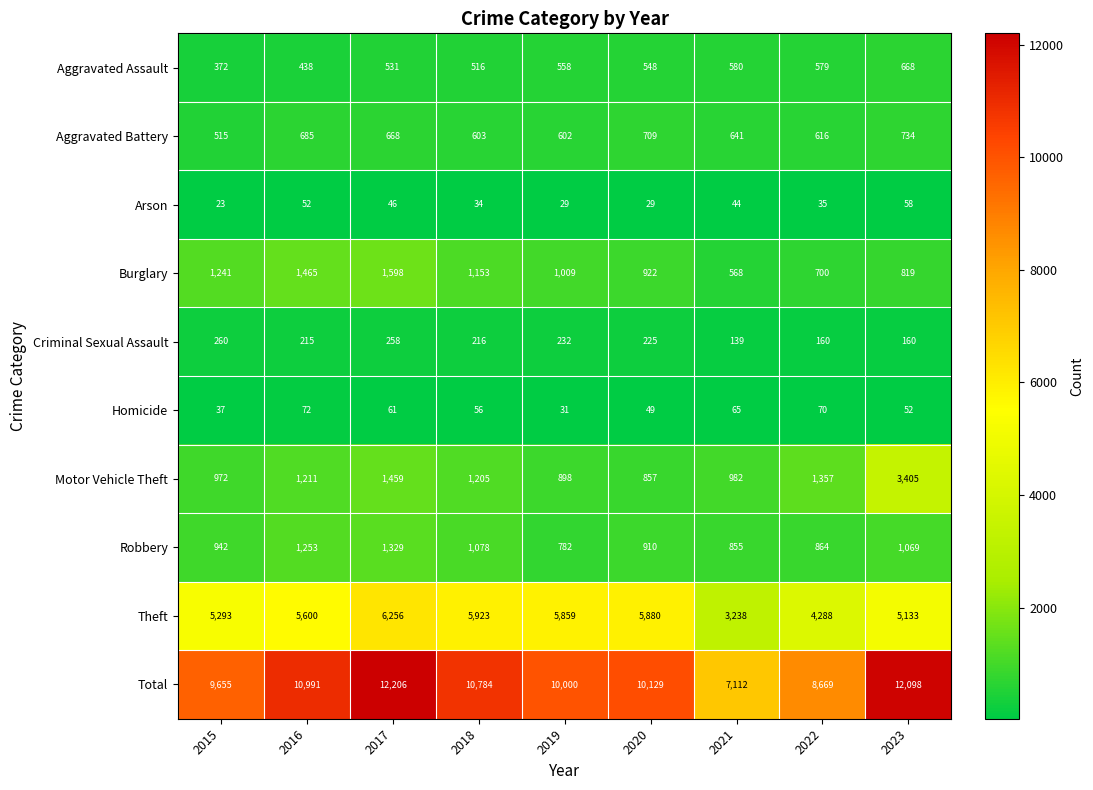

Between 2015 and 2020, which series saw the biggest shift?

Theft